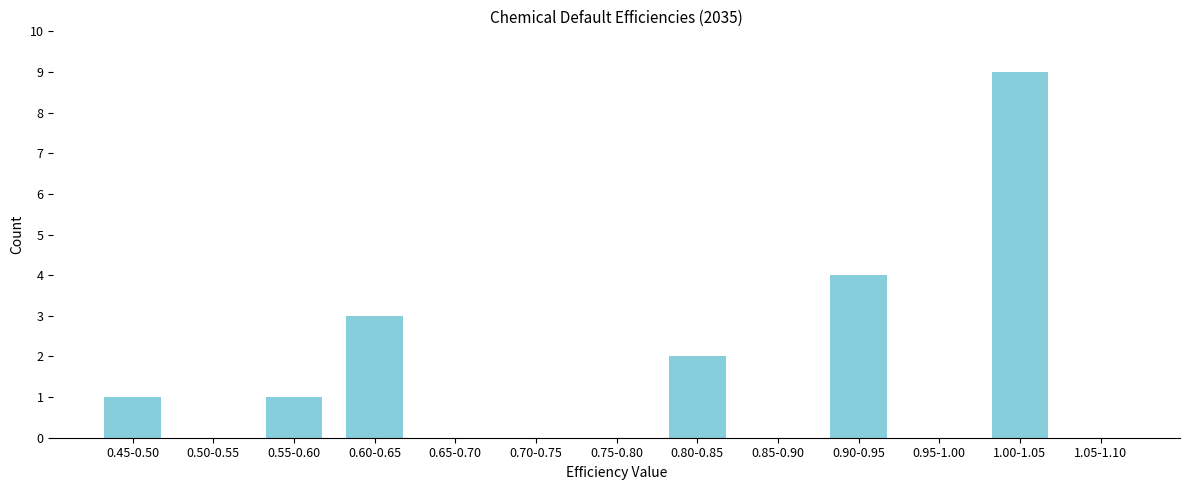

Reading left to right, extract all data points from this chart.

0.45-0.50=1	0.50-0.55=0	0.55-0.60=1	0.60-0.65=3	0.65-0.70=0	0.70-0.75=0	0.75-0.80=0	0.80-0.85=2	0.85-0.90=0	0.90-0.95=4	0.95-1.00=0	1.00-1.05=9	1.05-1.10=0